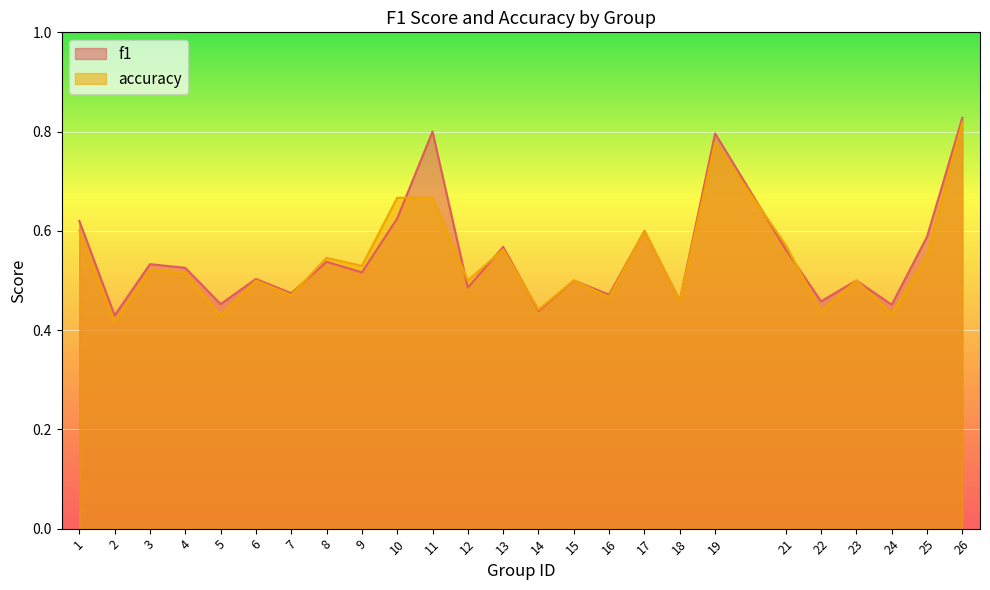

Which series ends up on top after the final intersection of accuracy and f1?

f1